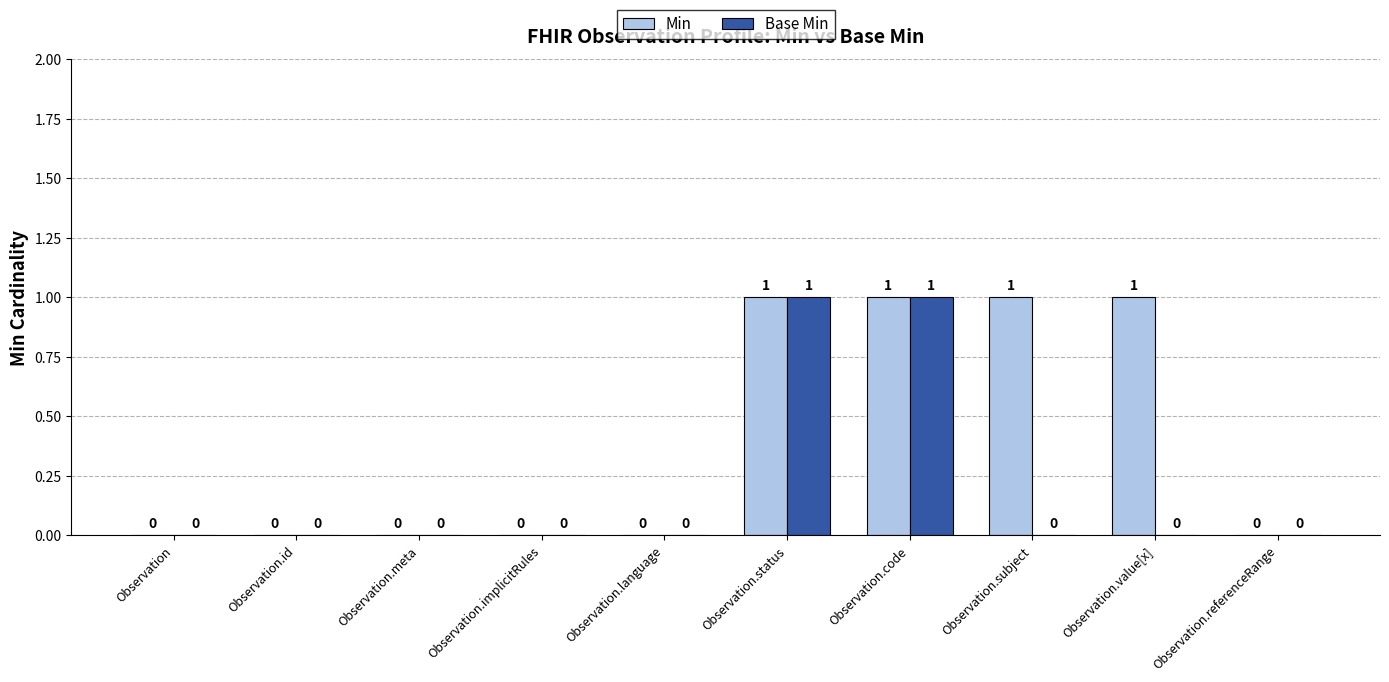

How many Base Min values are between 0 and 1?

10